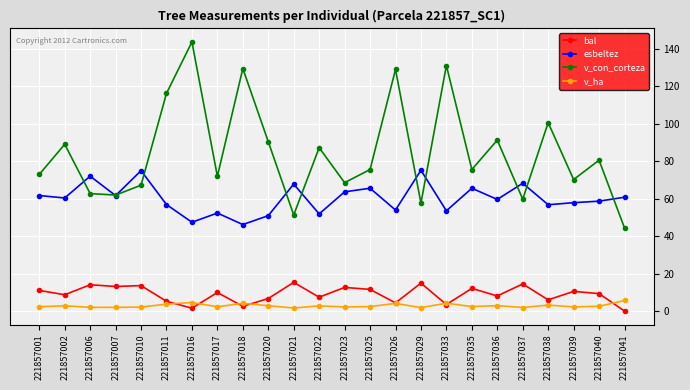

Read the v_con_corteza value at 221857010.

67.1